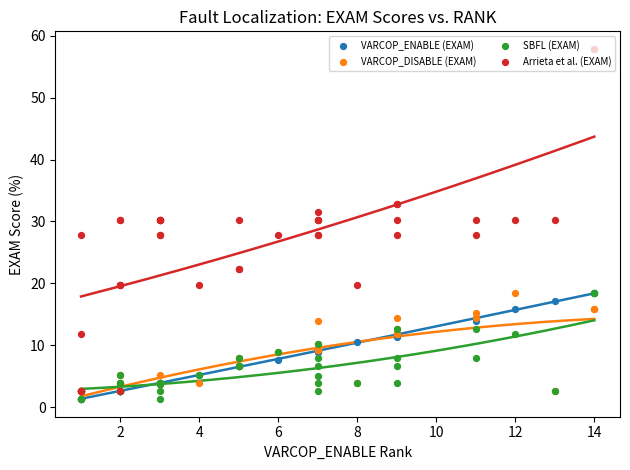

Which series reaches the minimum Y coordinate?

VARCOP_ENABLE (EXAM)